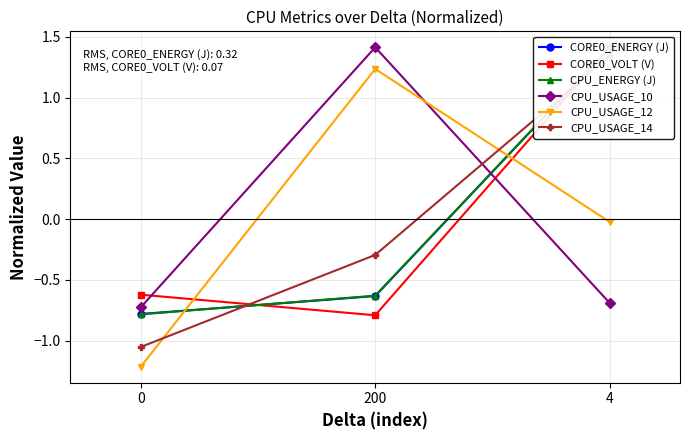

Which series has the widest spread of values?

CPU_USAGE_12